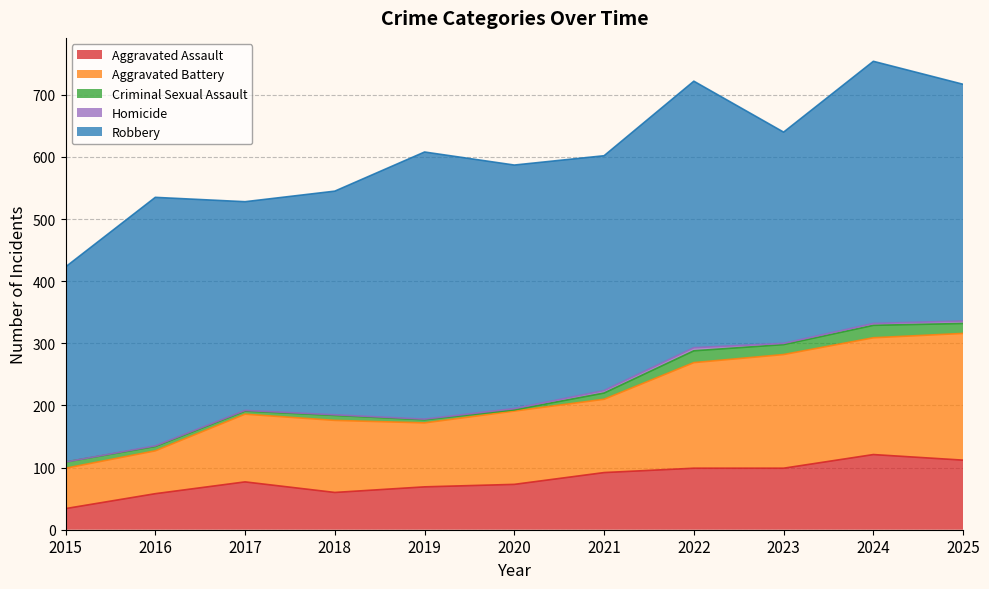

How many data points in Aggravated Battery are less than 118?

5